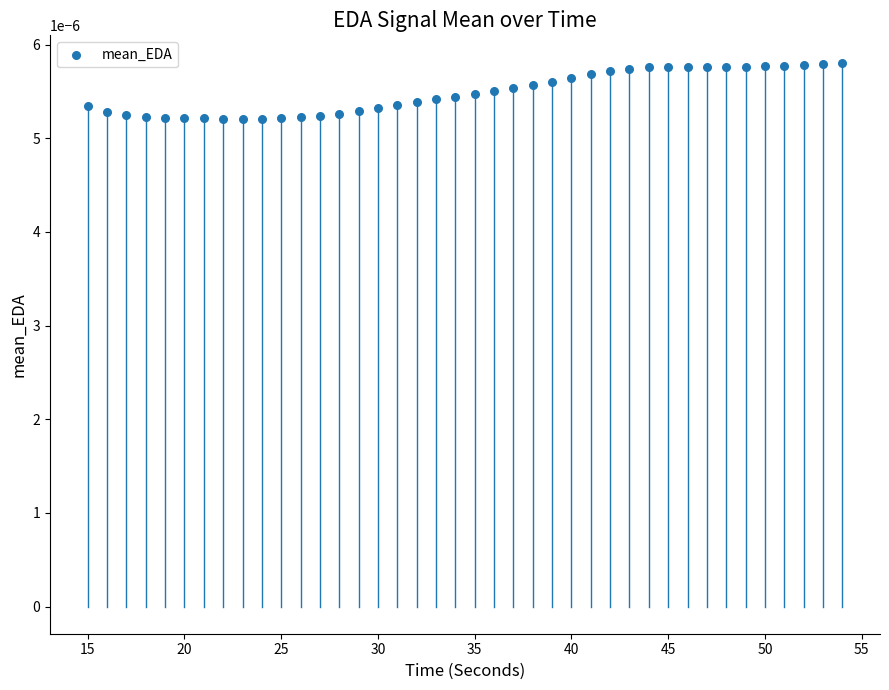

What is the range of X values (max minus min)?

39.0